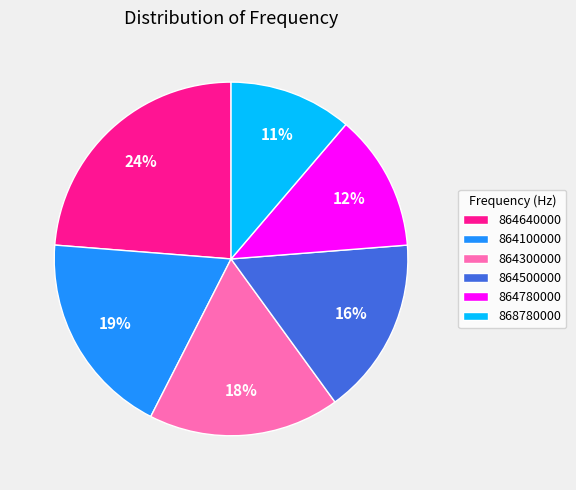

To the nearest percent, what is the difference between the 868780000 and 864500000 slice percentages?

5%